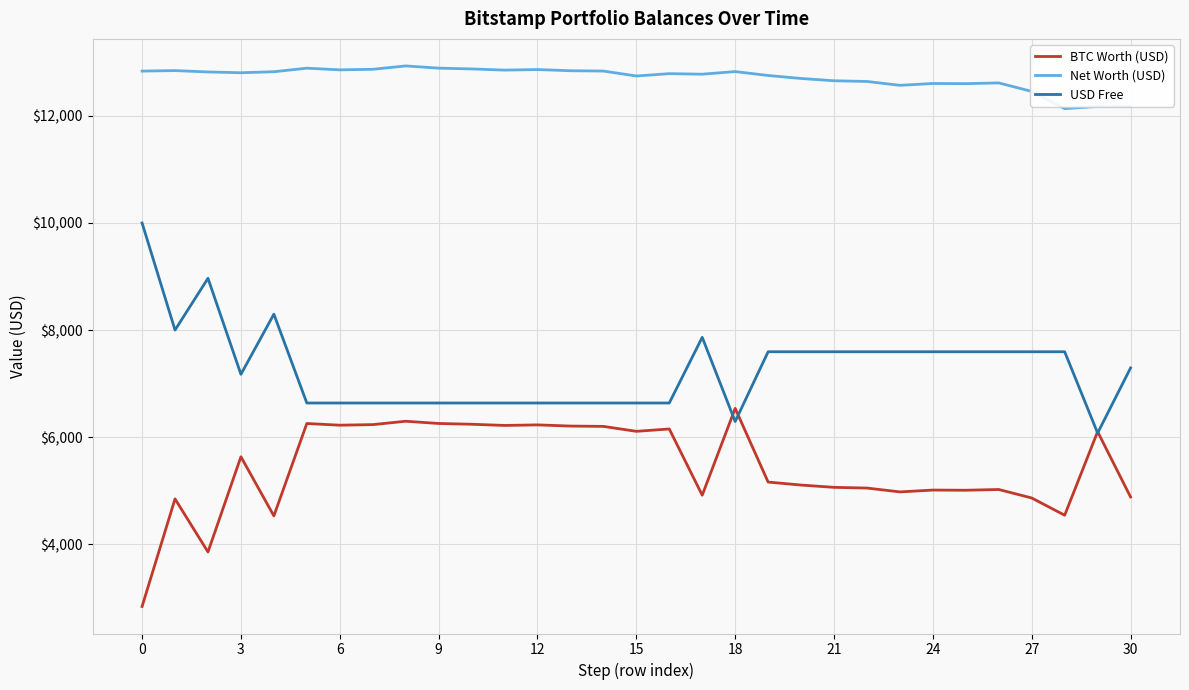

What is the difference between the second highest and second lowest values in the Net Worth (USD) series?

718.1